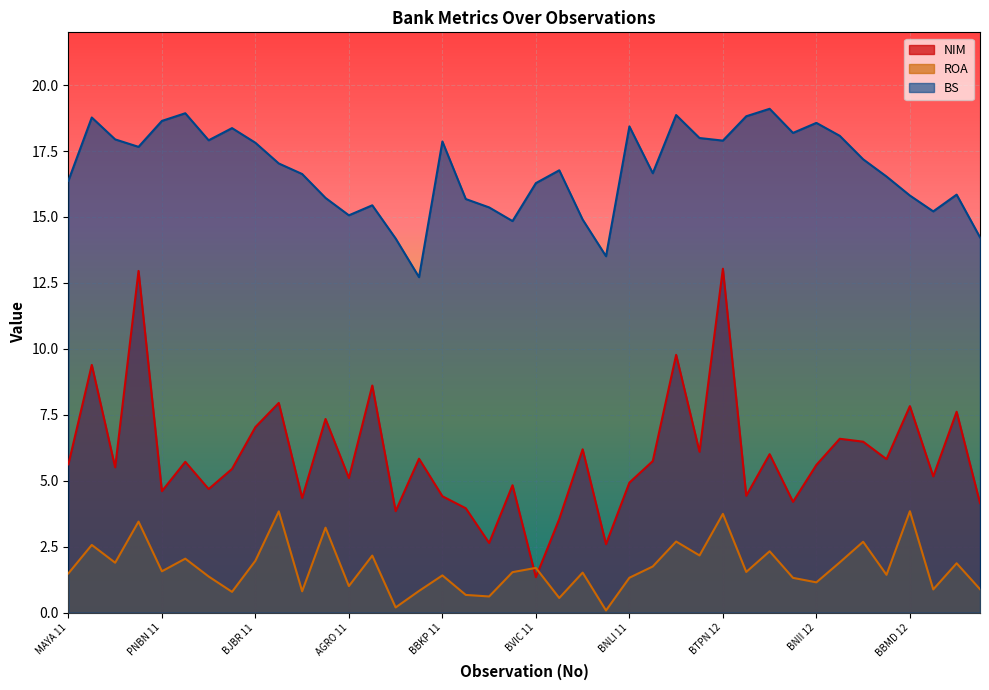

True or false: BS has a value of 17.2 at BJTM 12.

True